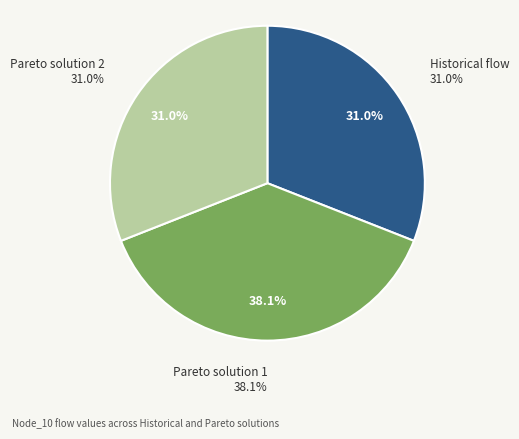

Is there any slice that represents more than half of the pie?

No